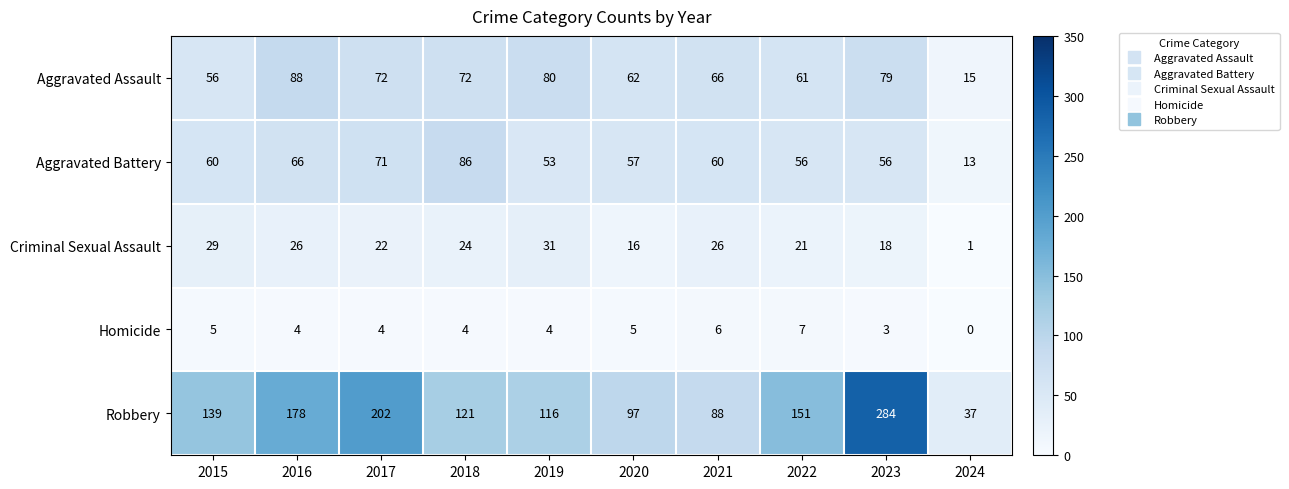

What is the approximate value of Aggravated Assault at 2015, to the nearest 10?

60